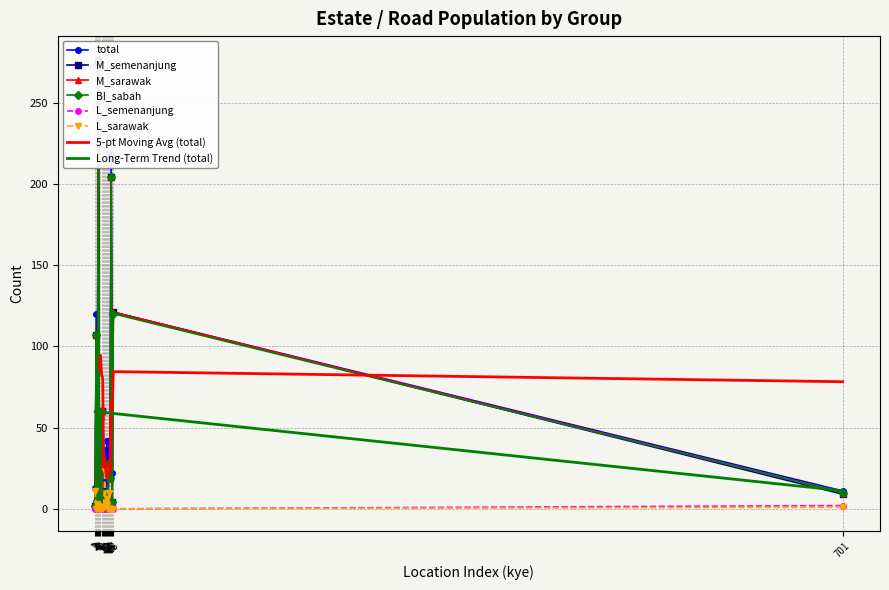

True or false: M_sarawak and L_semenanjung cross at least once.

False